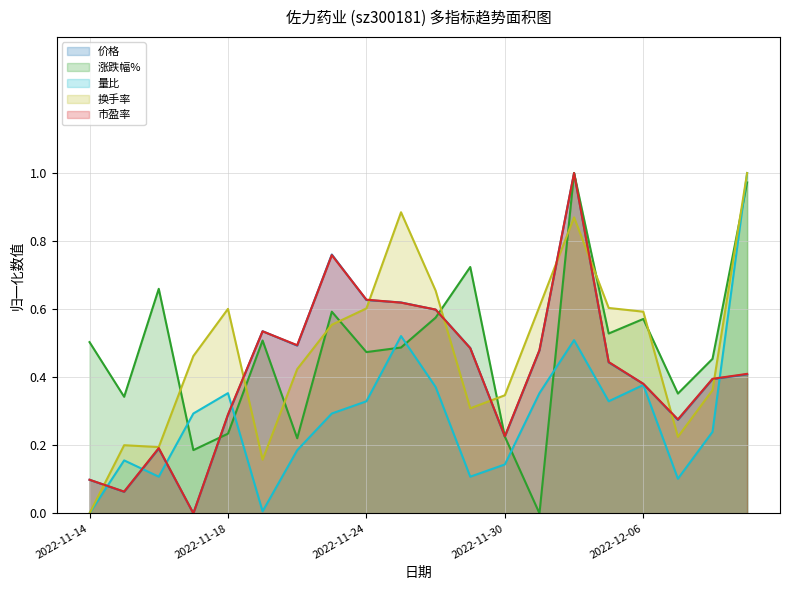

Which category has the highest value in the 涨跌幅% series?

2022-12-02